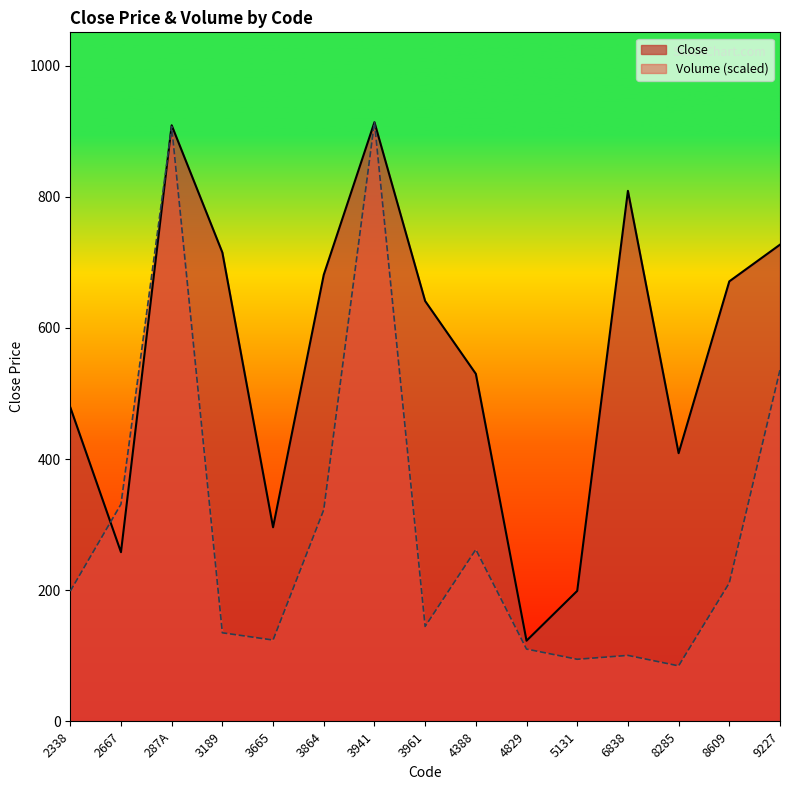

What is the difference between the maximum and minimum values in the Close series?

790.7